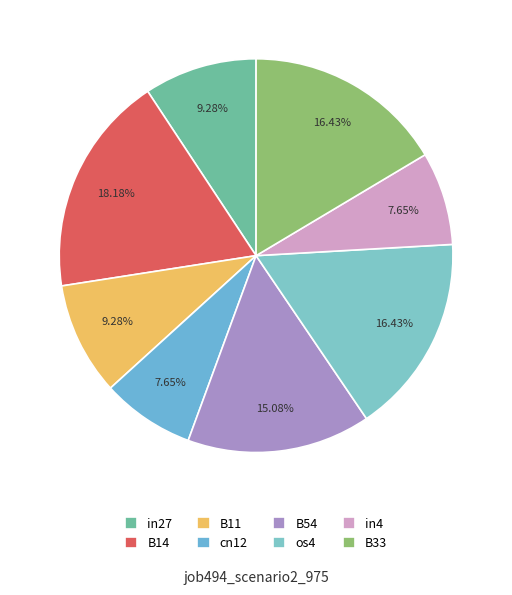

Which category has the biggest portion of the pie?

B14